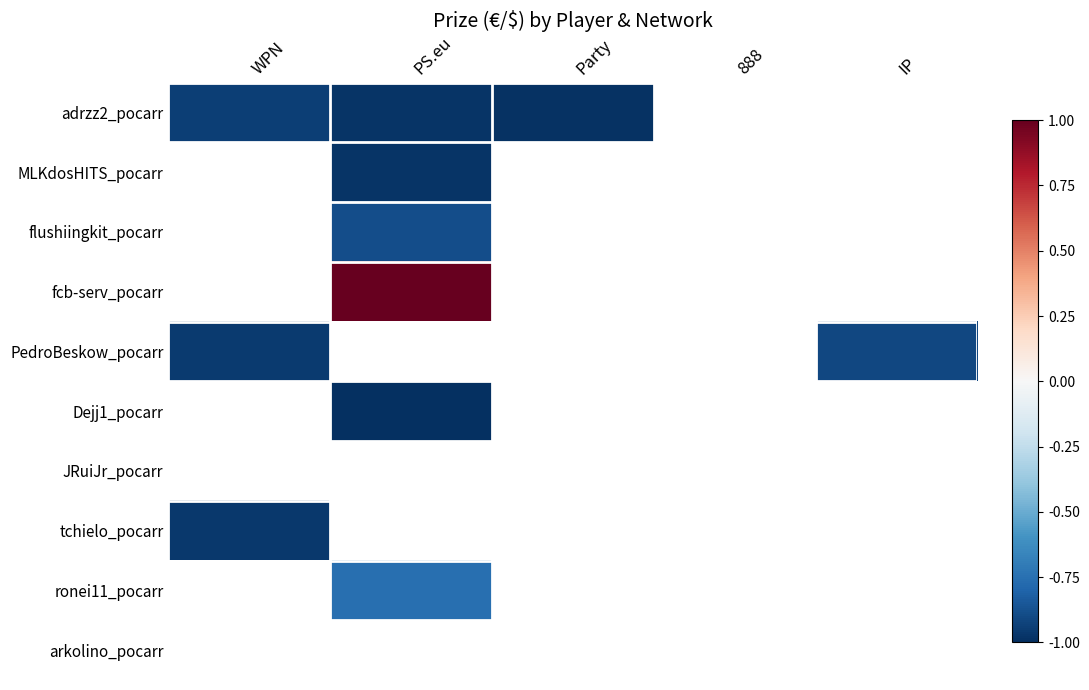

At how many categories does at least one series exceed 0?

1